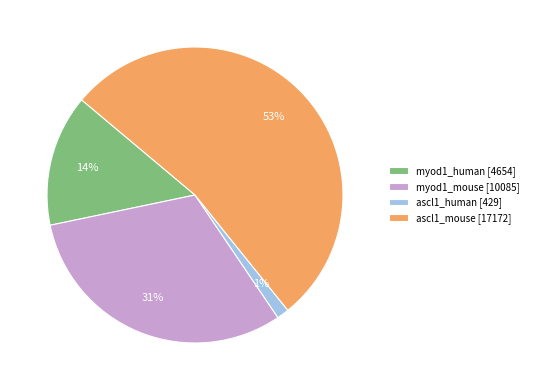

What is the largest slice in the pie chart?

ascl1_mouse